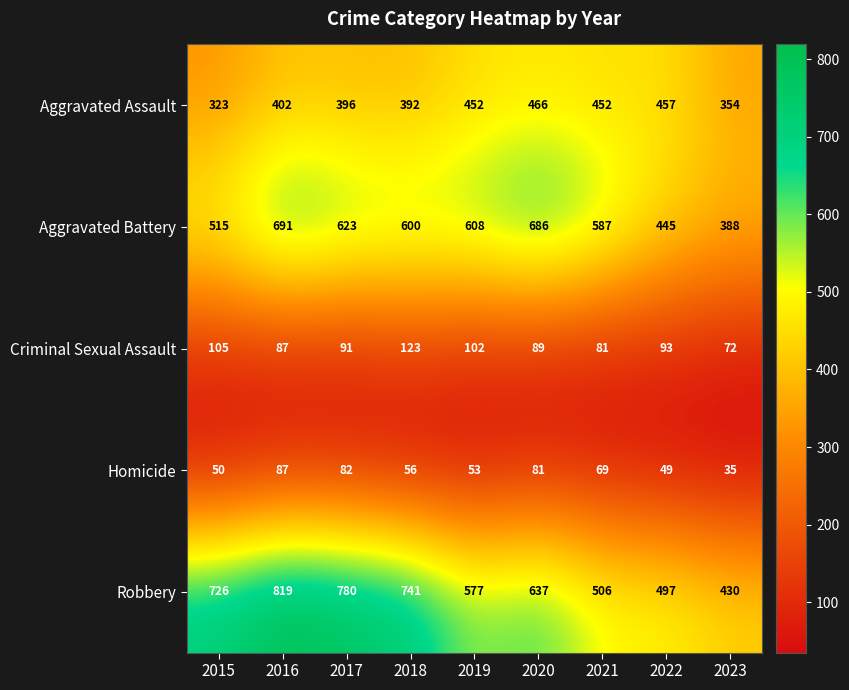

Which series changed the most between 2015 and 2018?

Aggravated Battery